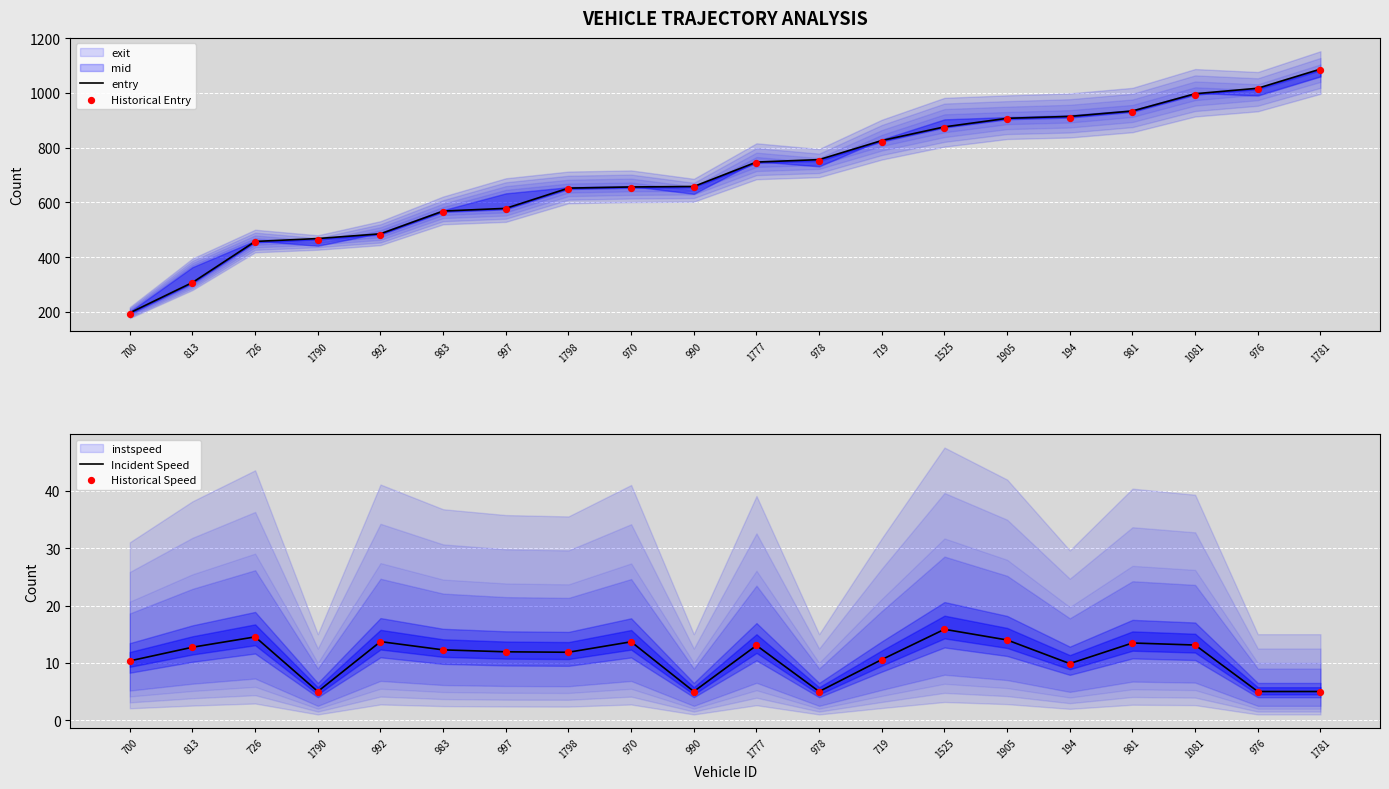

At which category is the sum across all series the highest?

1781